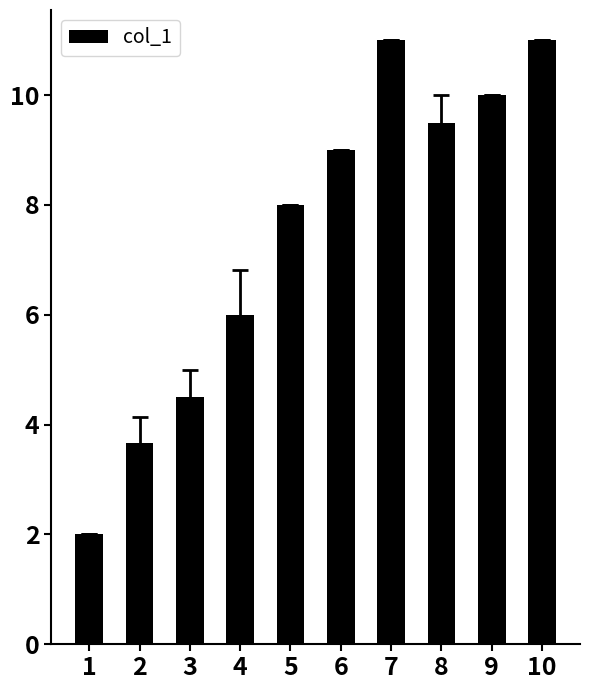

What is the value of the 10th bar from the left?

11.0